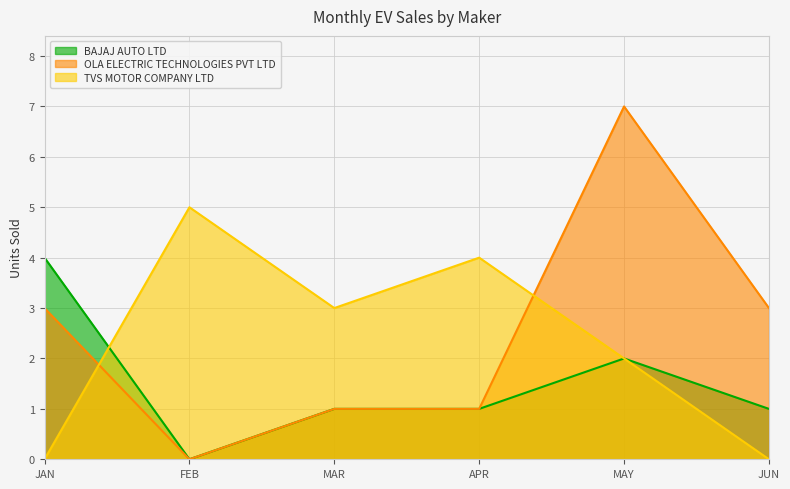

What is the sum of the BAJAJ AUTO LTD values at MAR and APR?

2